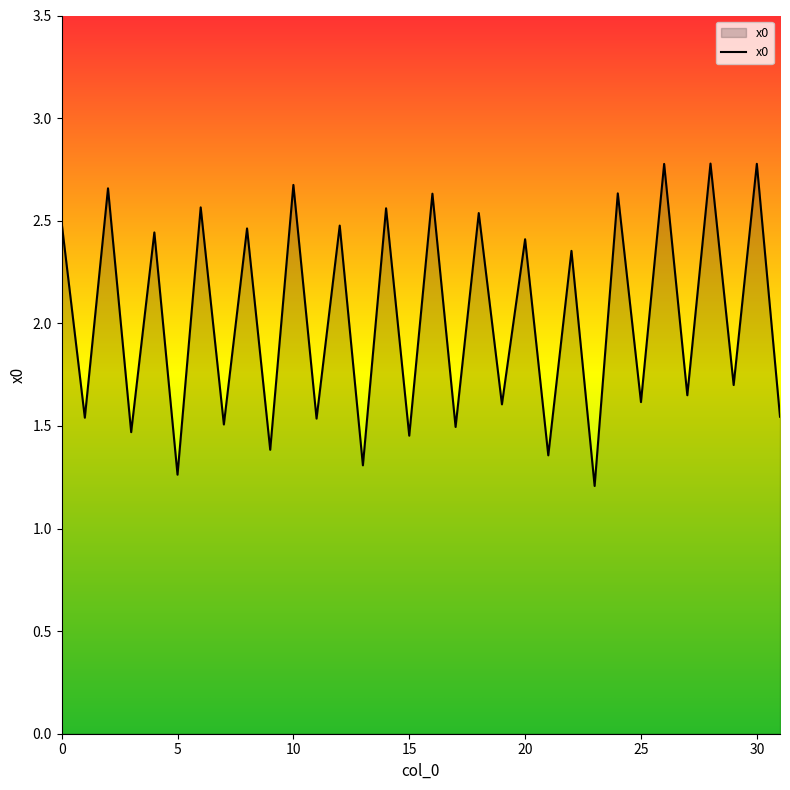

How many lines are shown in the chart?

1